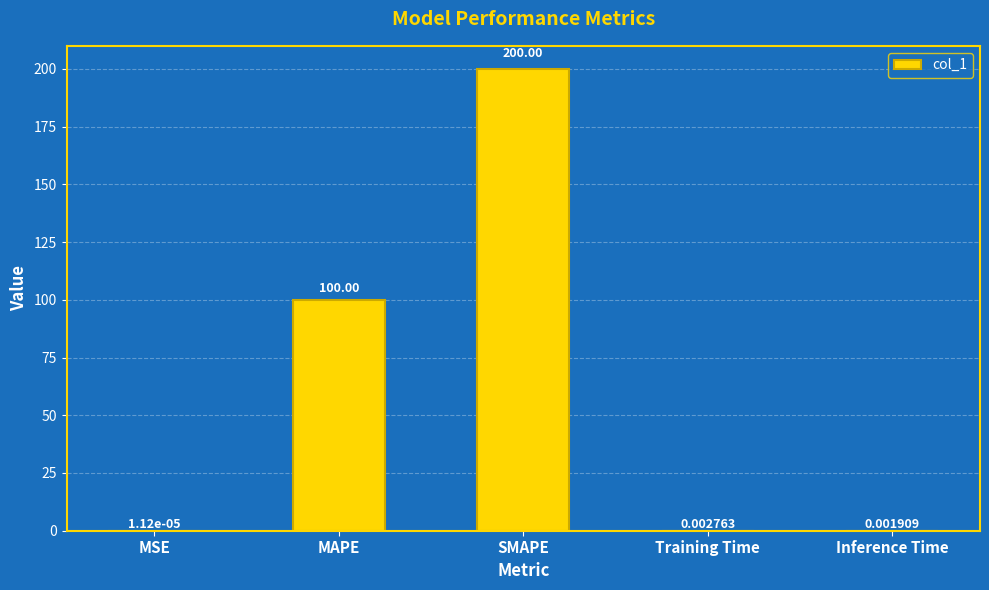

Which category has the highest value across all series?

SMAPE